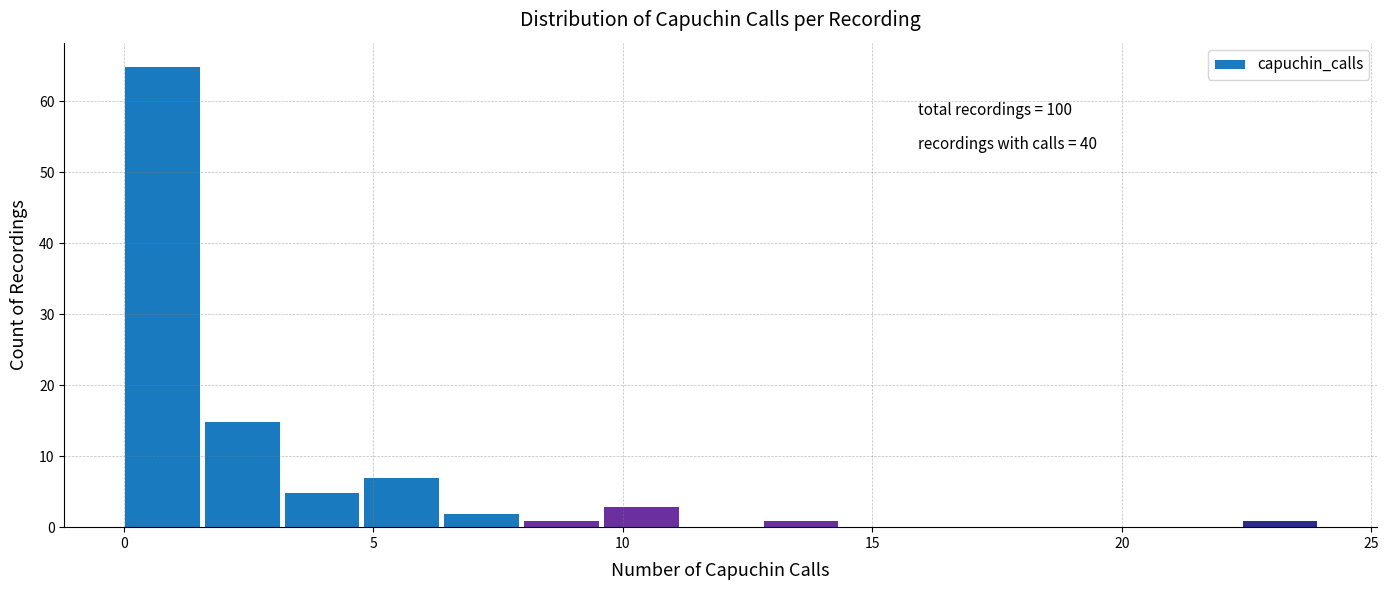

Around what value on the x-axis is the tallest bar? Give the approximate position of its centre, as read against the axis.

1.0